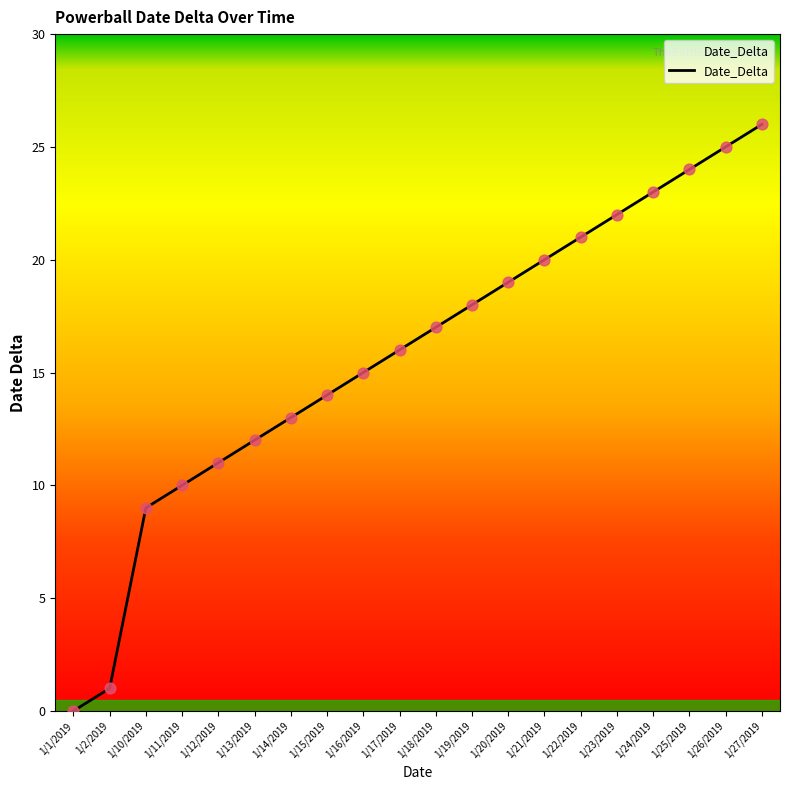

Which has a higher value, 1/2/2019 or 1/14/2019?

1/14/2019